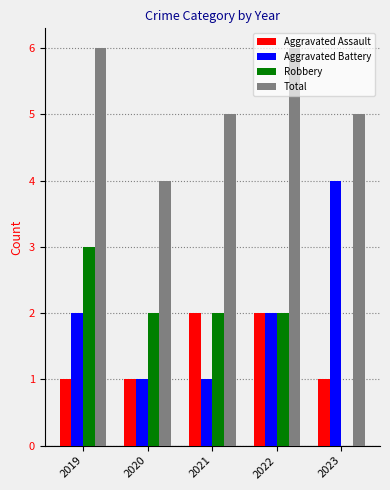

Which series changed the most between 2019 and 2020?

Total